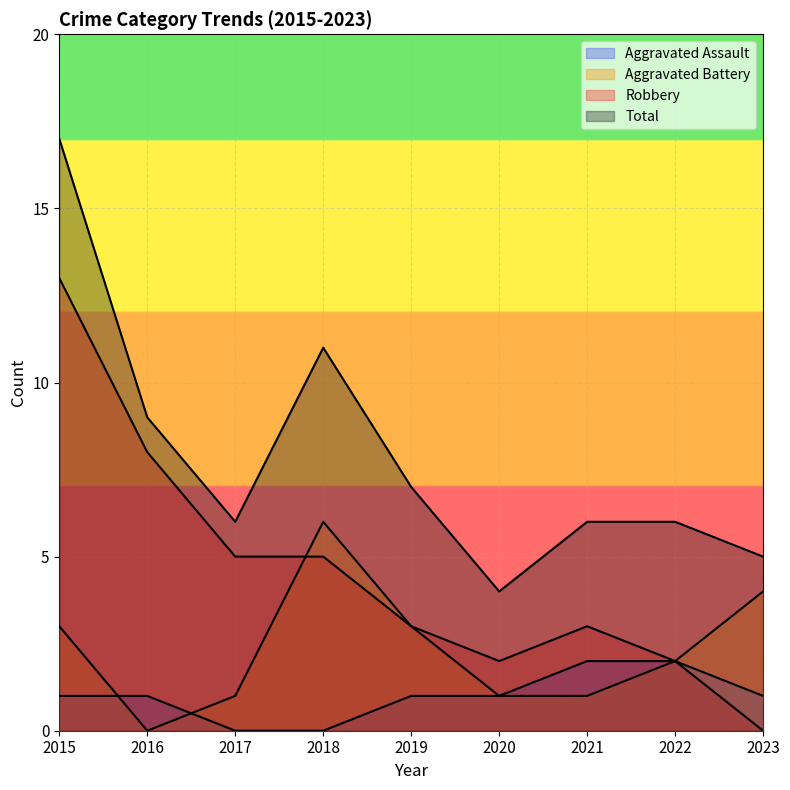

Is it true that Total equals 9 at 2016?

True